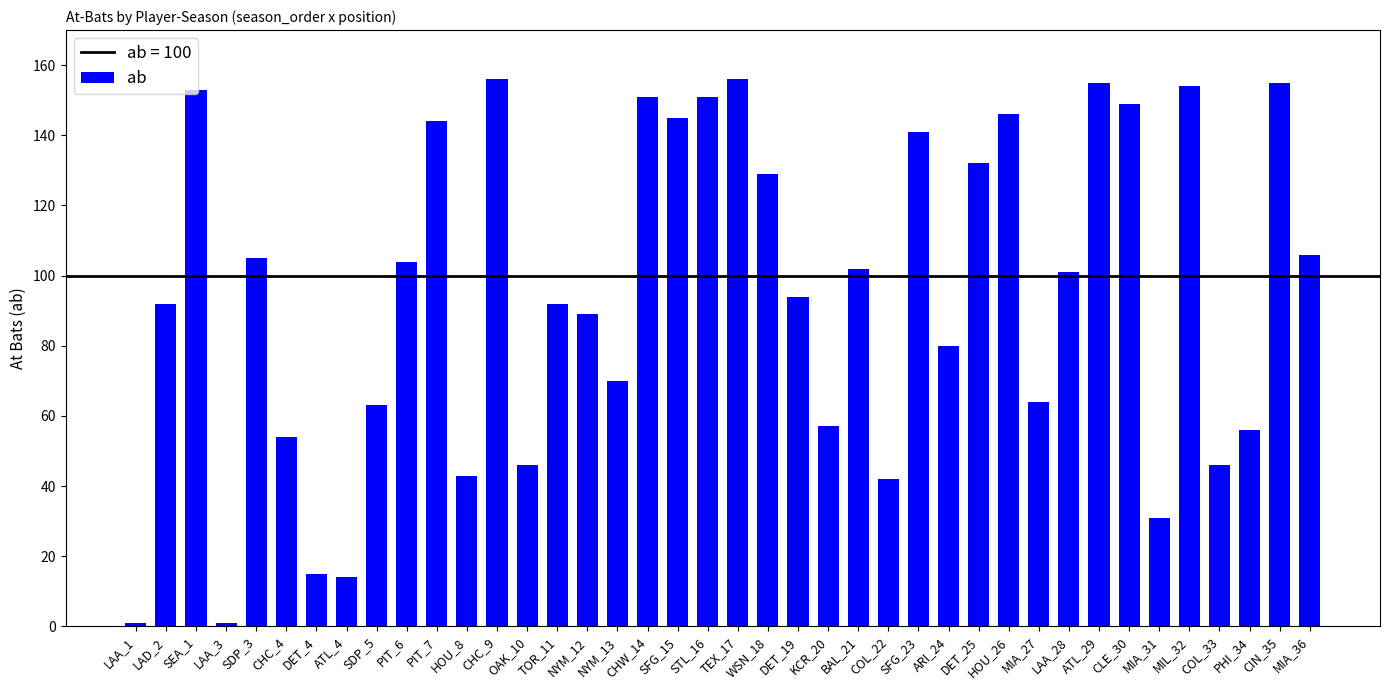

The value at SDP_5 is 33. True or false?

False